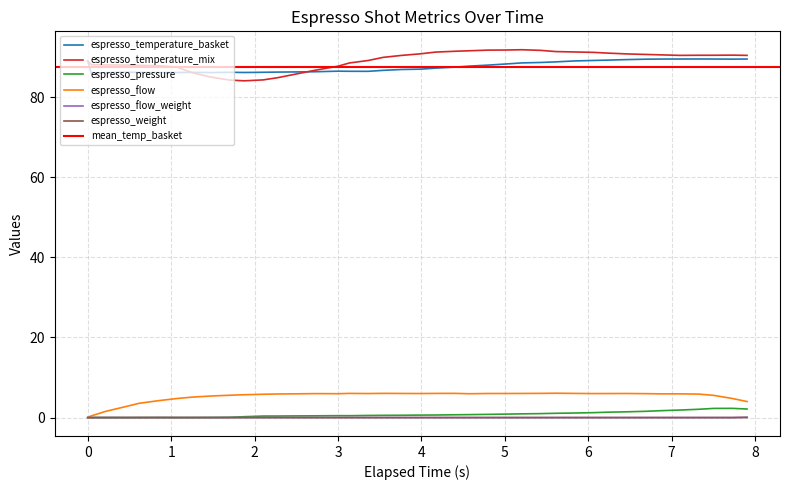

Which series changed the most between 18 and 23?

espresso_temperature_mix